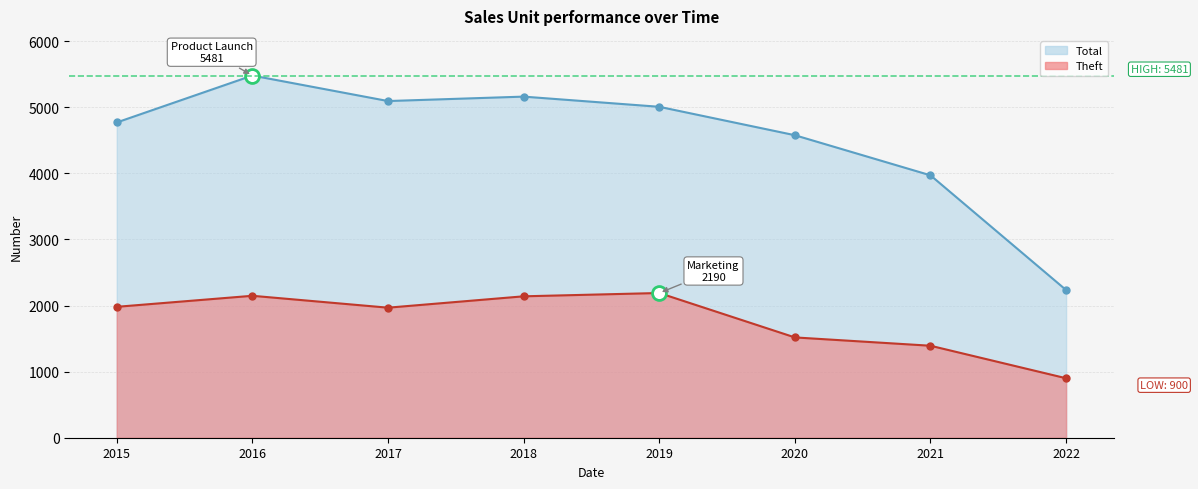

At which category is the sum across all series the highest?

2016